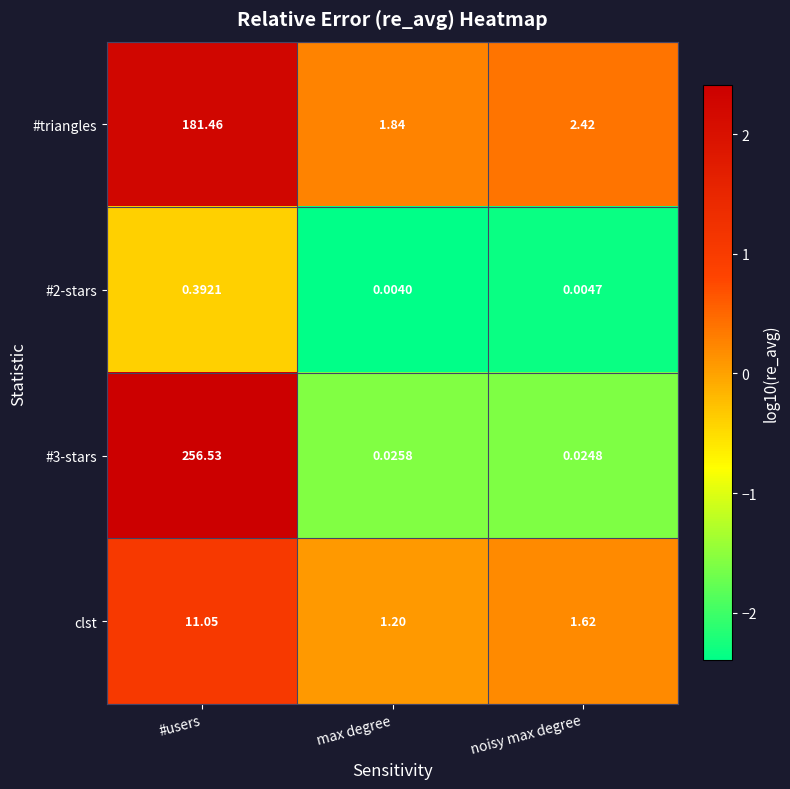

Where is #2-stars nearest to the value 0?

max degree